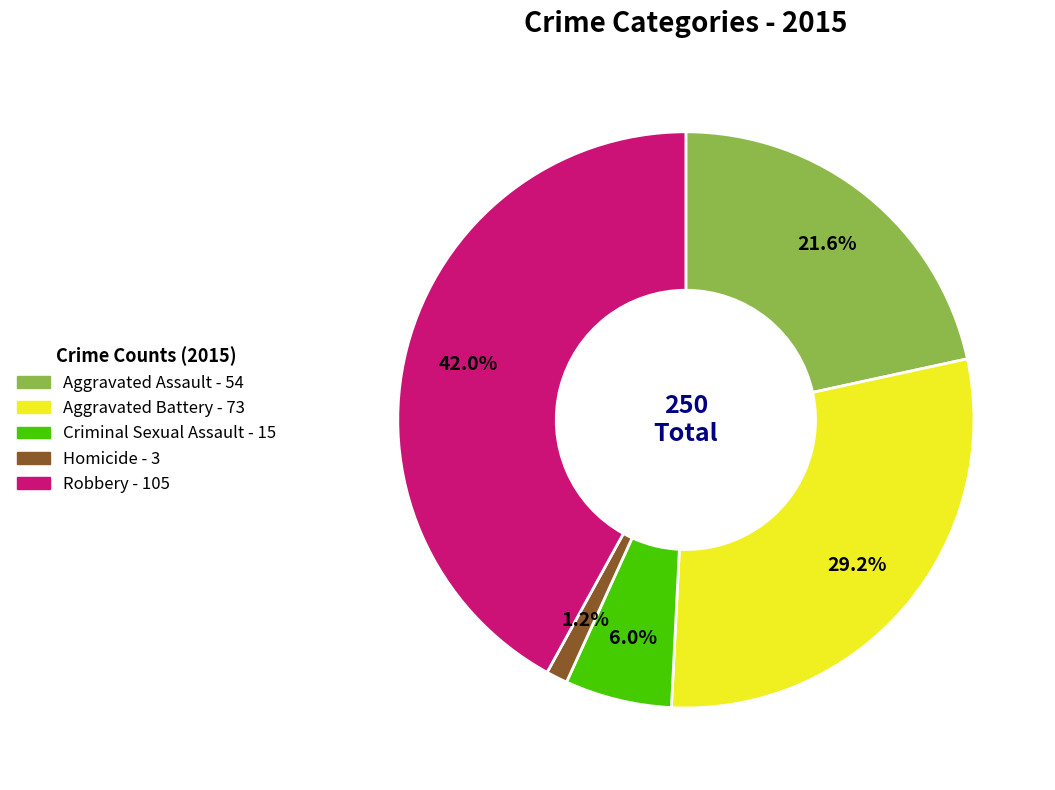

How many slices are in this pie chart?

5